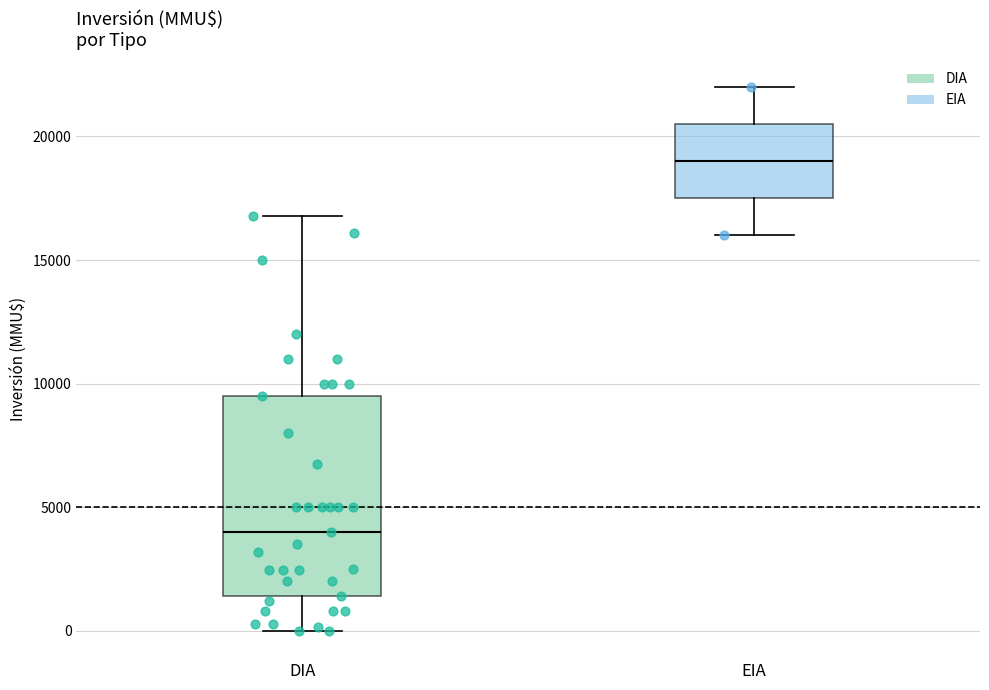

Reading left to right, read every box against the y-axis: the position of its median line, the range the box covers, and the ends of its whiskers. The values are not printed on the chart, so give them approximately, as read against the axis.

DIA: median 4000, box 1500 to 9500, whiskers 0 to 17000
EIA: median 19000, box 17500 to 20500, whiskers 16000 to 22000